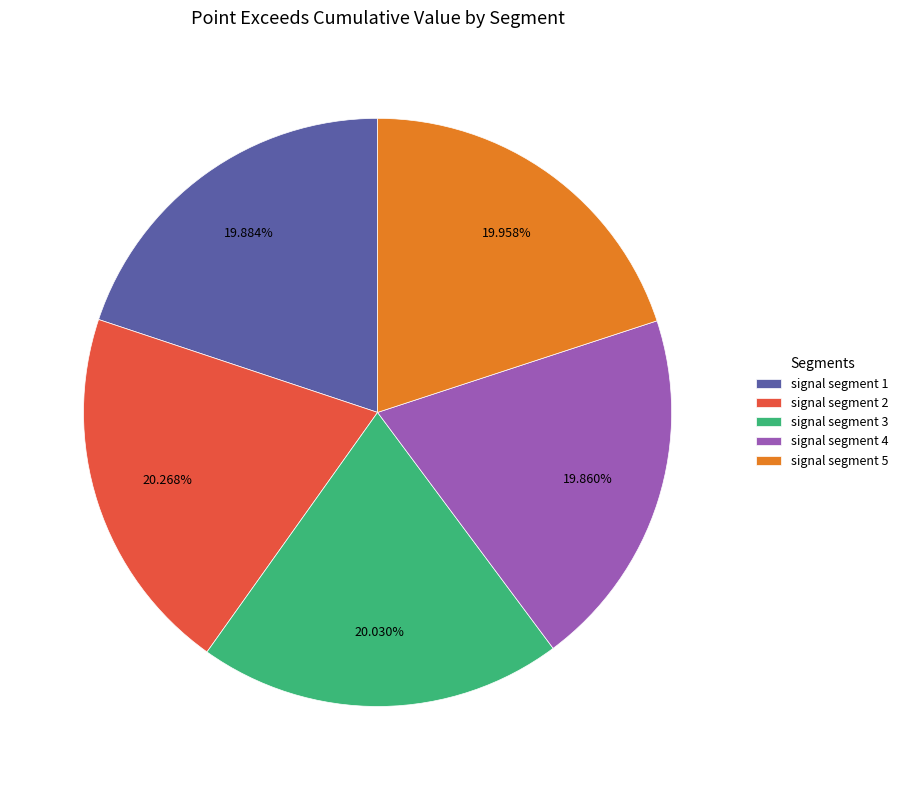

To the nearest percent, what is the combined percentage of signal segment 1 and signal segment 5?

40%